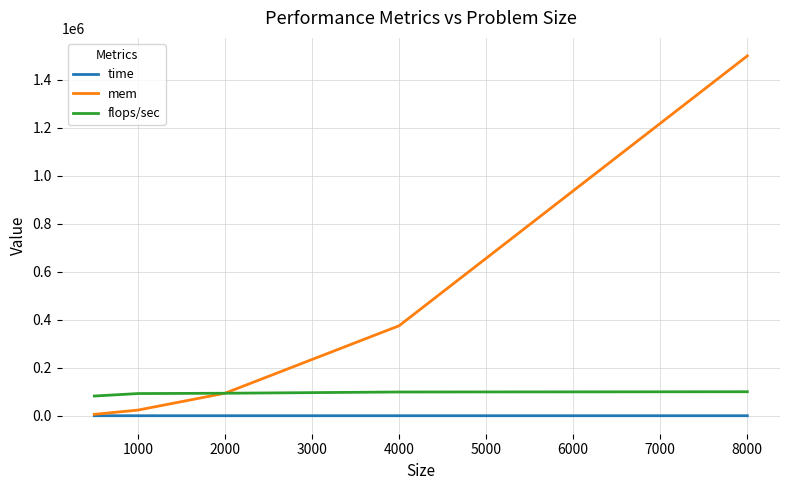

Which series has the largest range (max minus min)?

mem